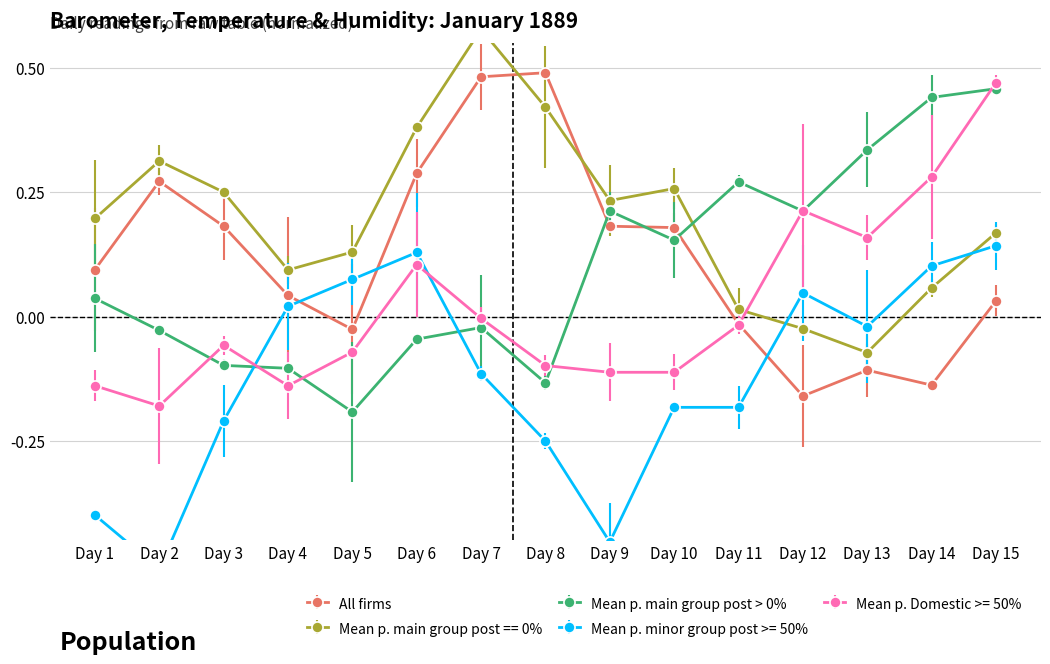

At which label does All firms reach its peak?

Day 8